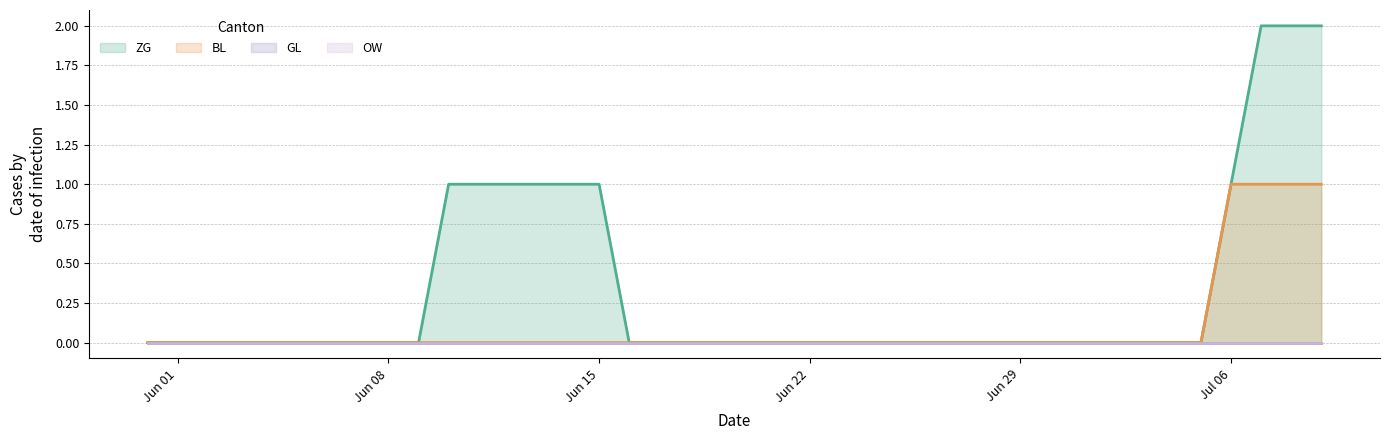

What is the difference between the maximum and minimum values in the BL series?

1